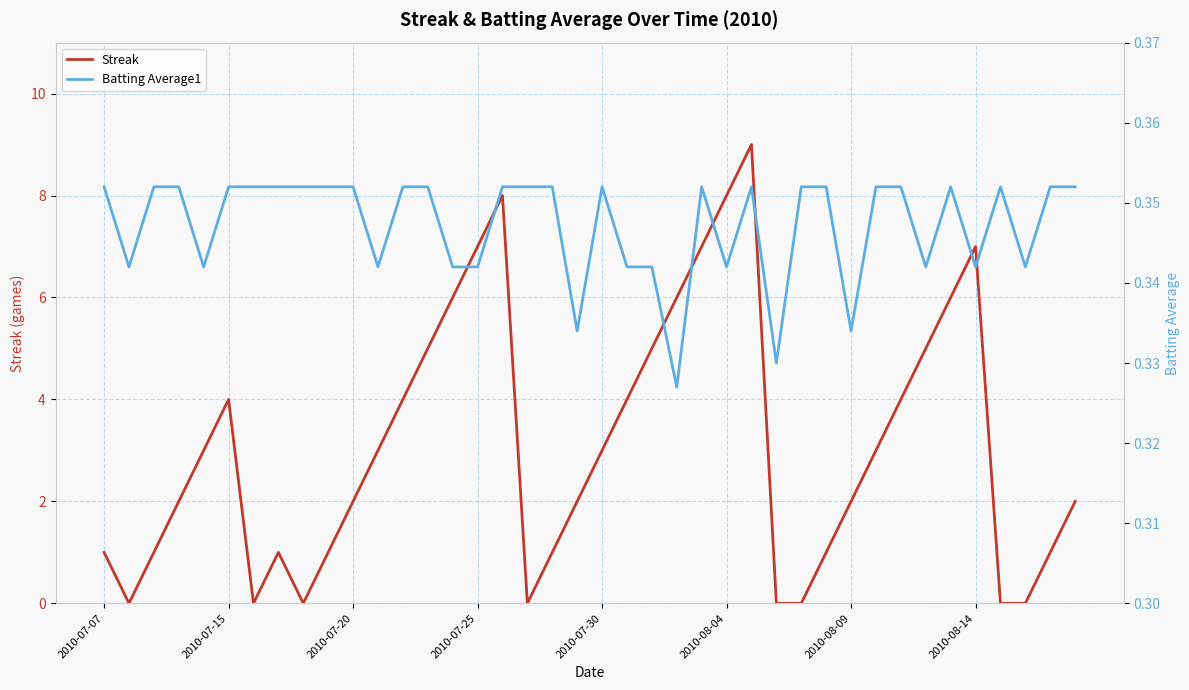

What is the highest value of the Streak series?

9